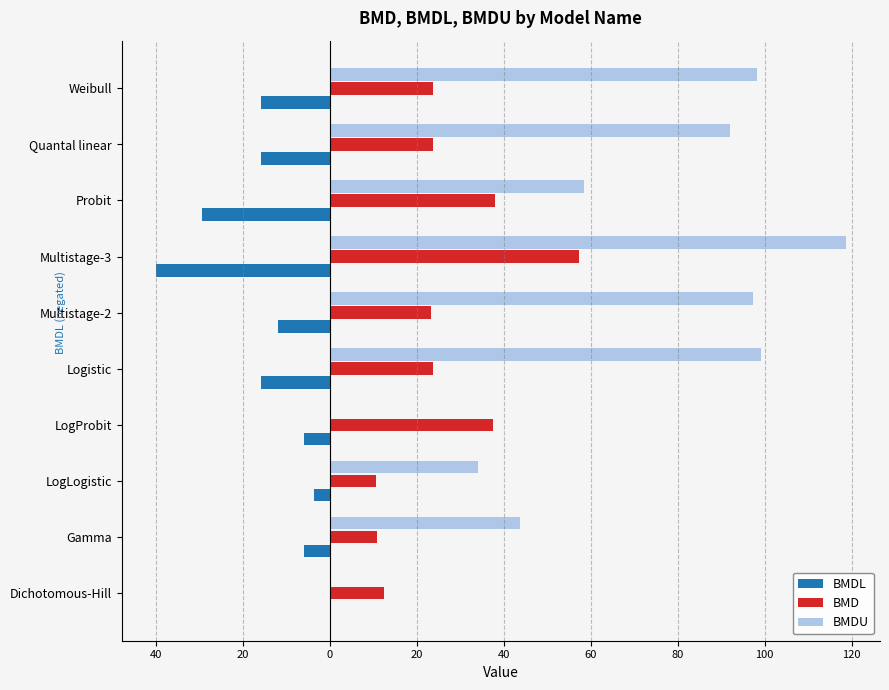

What is the smallest value displayed?

-40.0